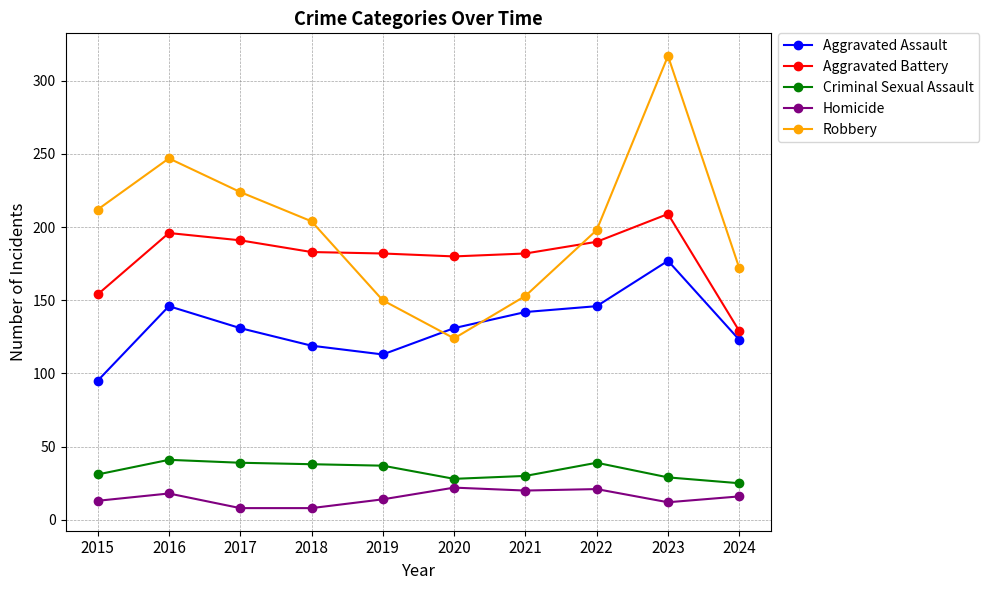

List the series in order of their peak value, lowest first.

Homicide, Criminal Sexual Assault, Aggravated Assault, Aggravated Battery, Robbery